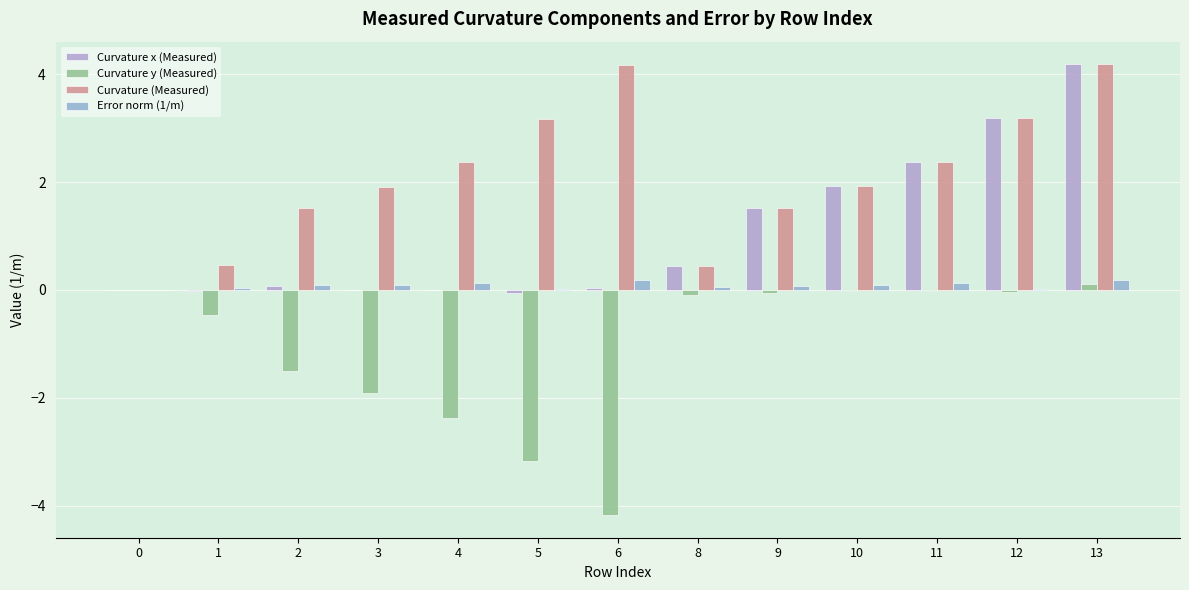

How many data points in Curvature (Measured) are above 1?

10